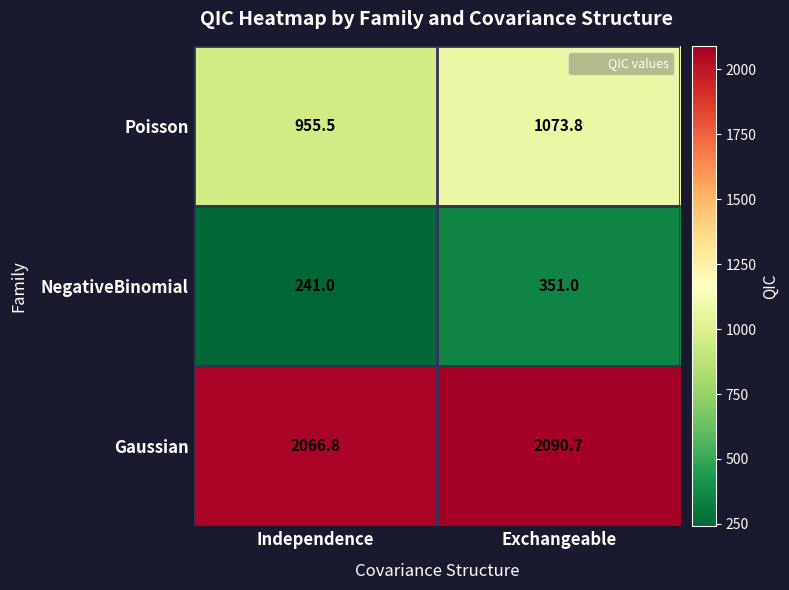

What value does the NegativeBinomial series have at Independence?

241.0